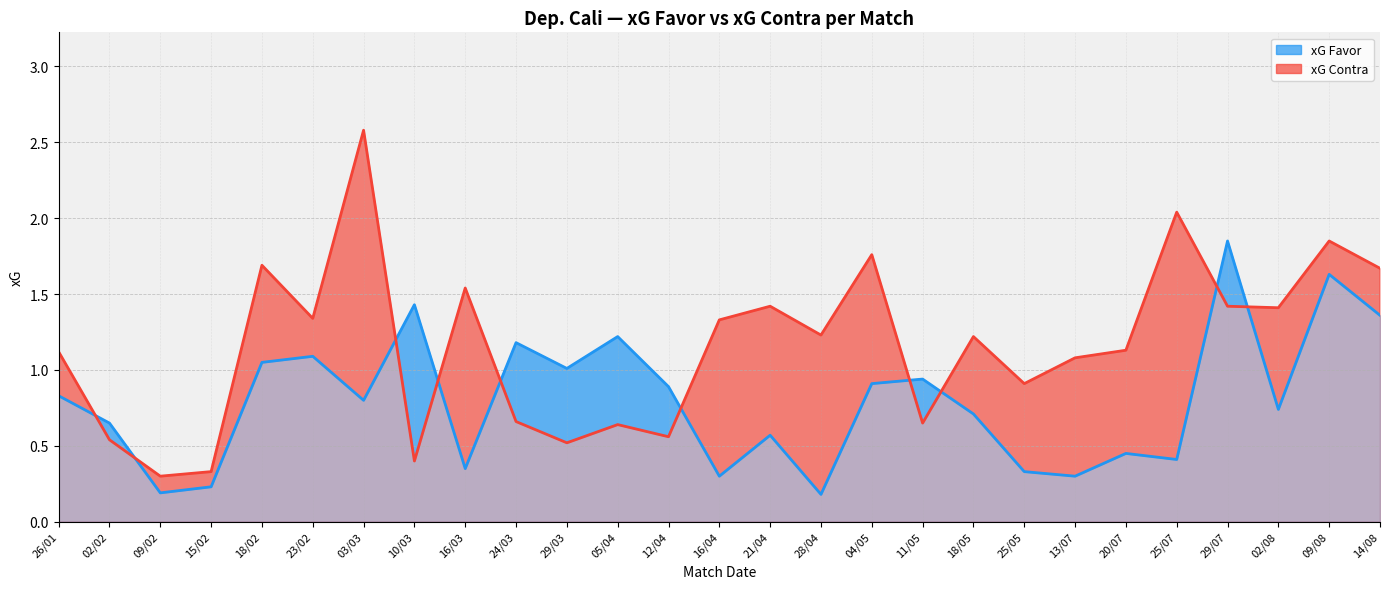

Which category has the lowest value across all series?

28/04